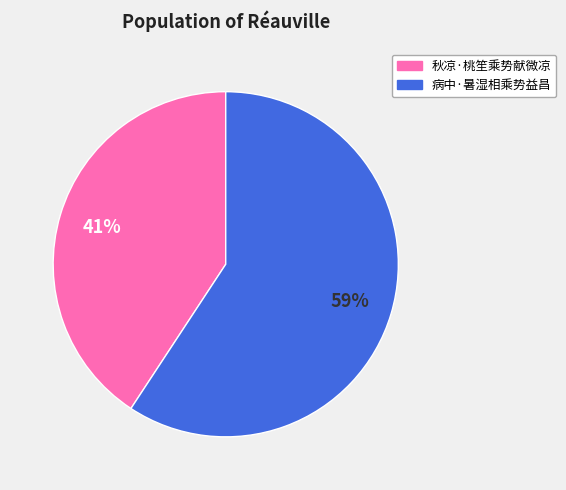

Between 病中·暑湿相乘势益昌 and 秋凉·桃笙乘势献微凉, which is larger?

病中·暑湿相乘势益昌